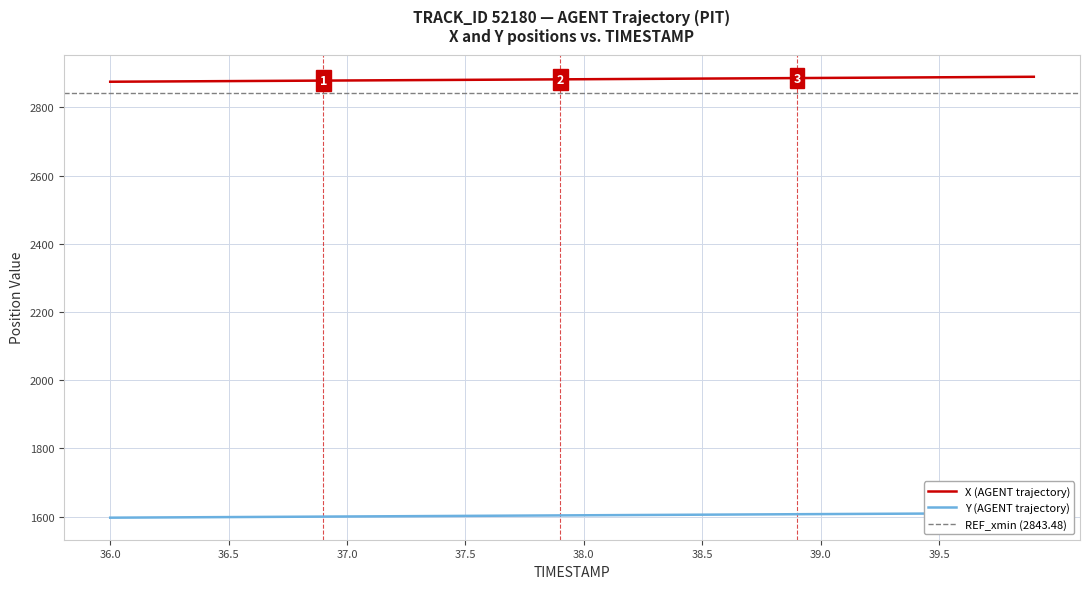

What is the minimum value for X (AGENT trajectory)?

2875.2